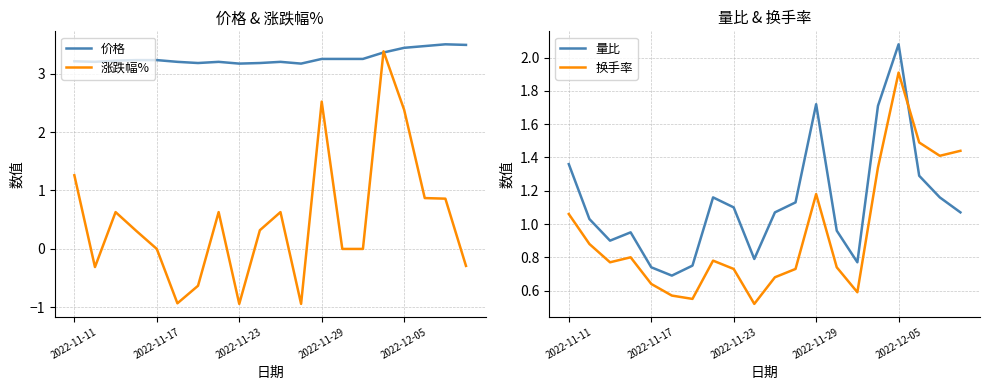

Where is 换手率 nearest to the value 1?

2022-11-11